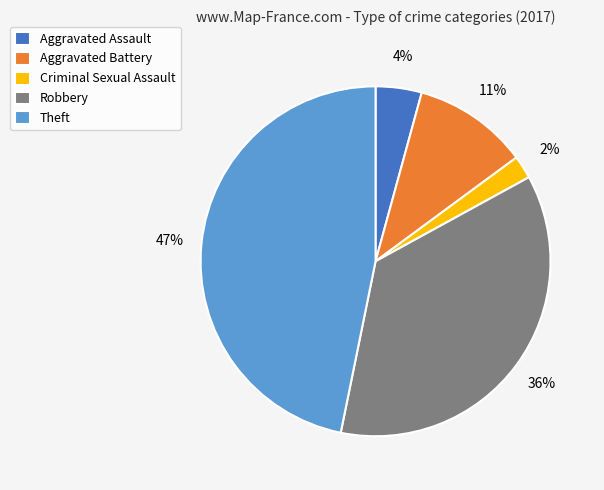

Do Theft and Aggravated Battery together represent more than half of the pie?

Yes